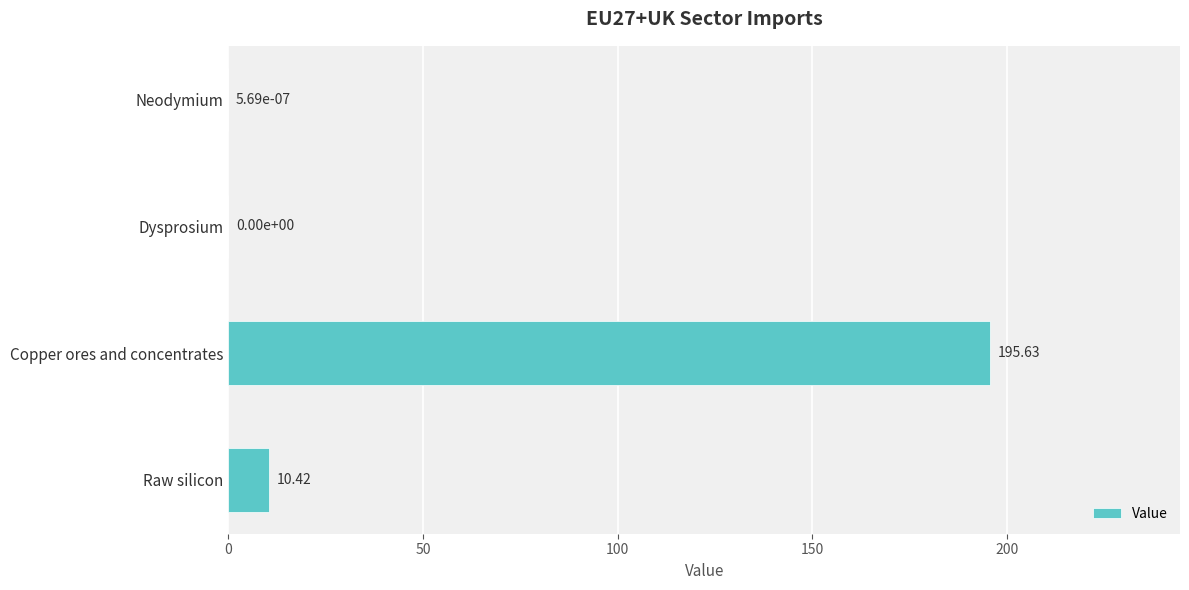

Where is the data nearest to the value 97?

Raw silicon